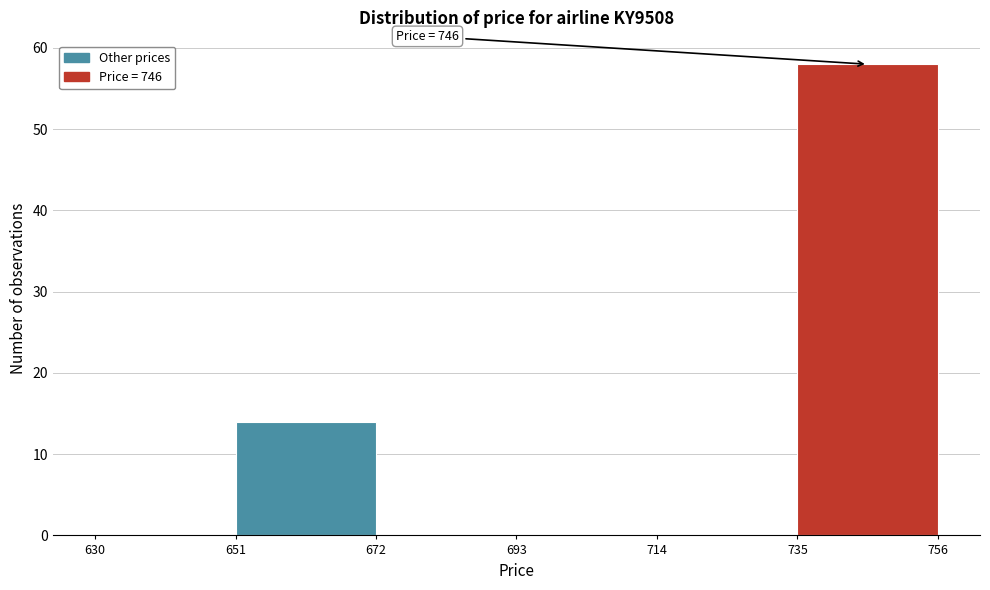

Which range on the x-axis has the tallest bar?

735 to 756